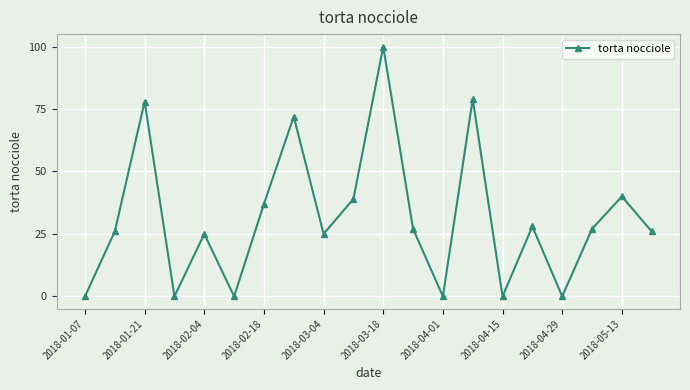

What is the greatest value displayed?

100